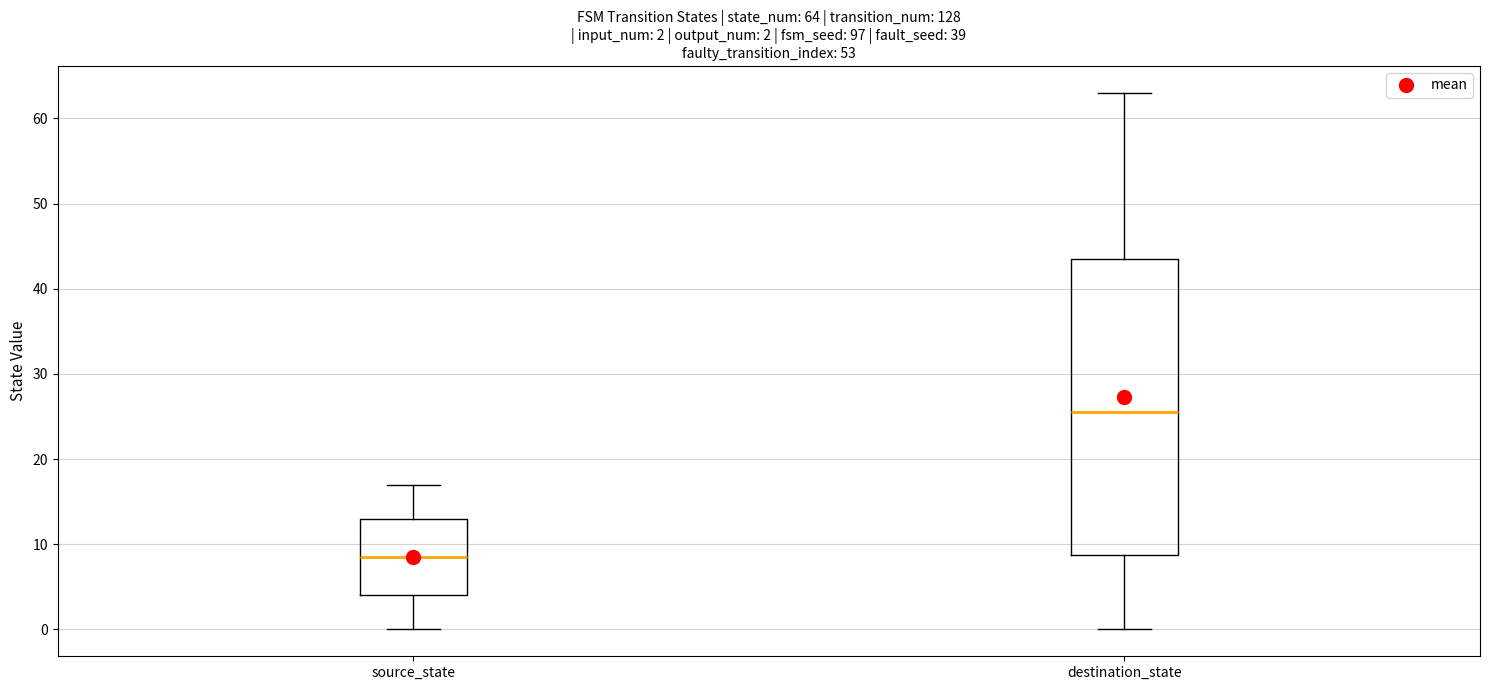

Which box has the highest median line?

destination_state